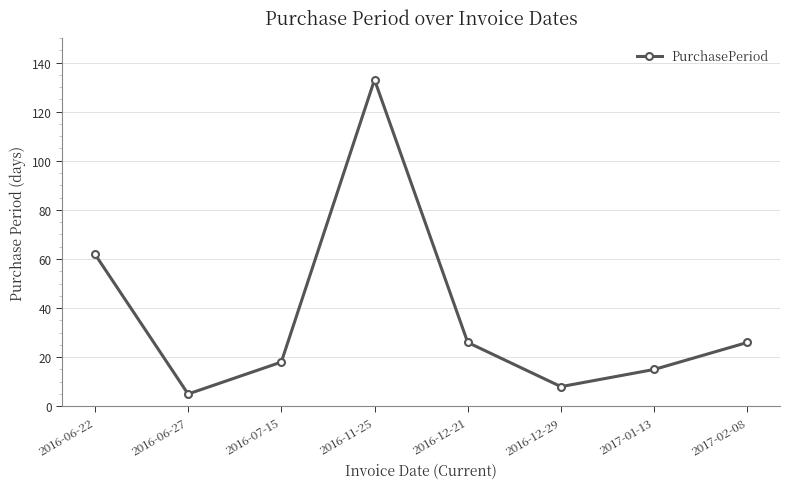

True or false: the data has more than 0 interior local peaks.

True